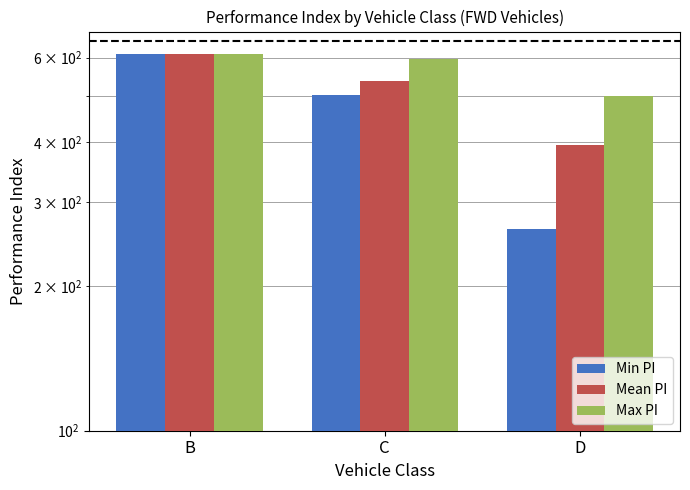

What is the minimum value shown in the chart?

264.0